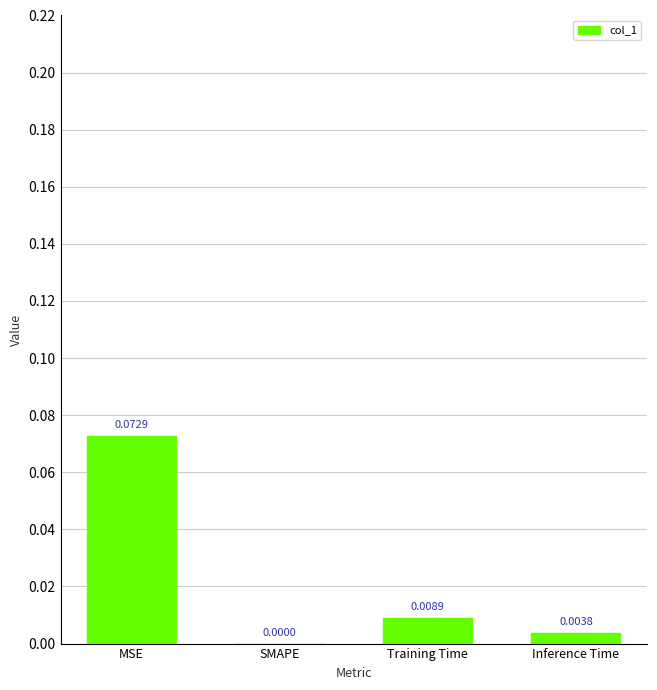

At which label is the value closest to 0?

SMAPE